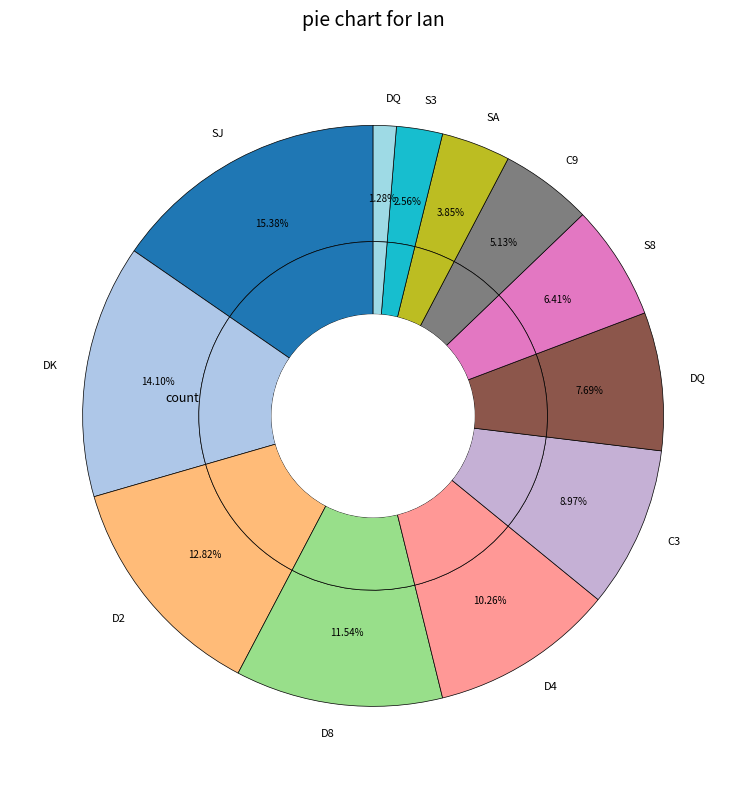

To the nearest percent, what is the difference between the largest and smallest slice percentages?

14%